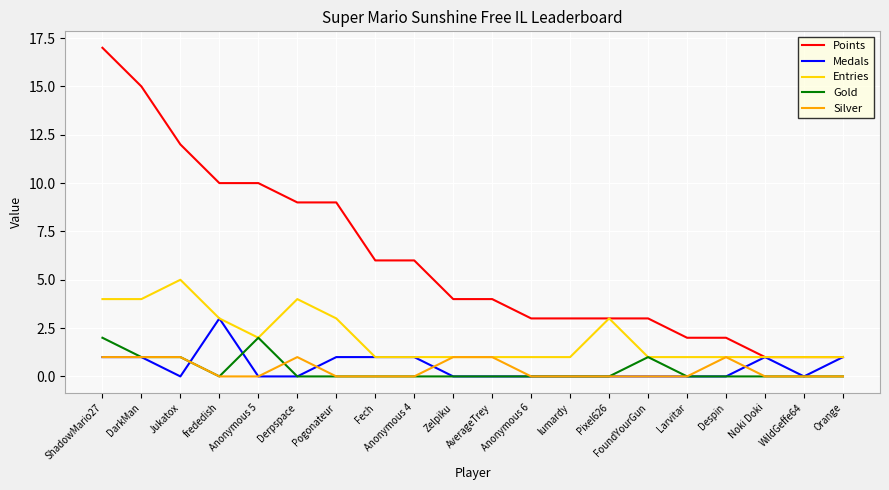

What position from the right is Noki Doki?

3